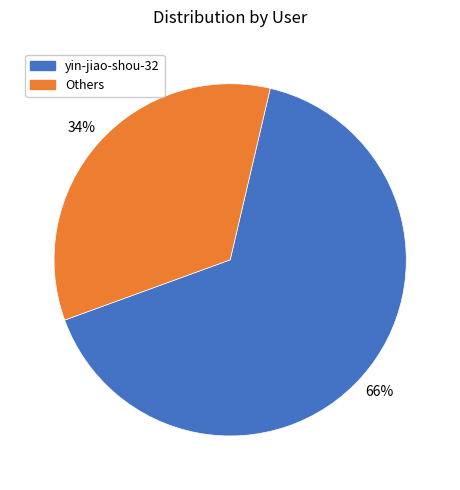

To the nearest percent, what is the average slice percentage?

50%